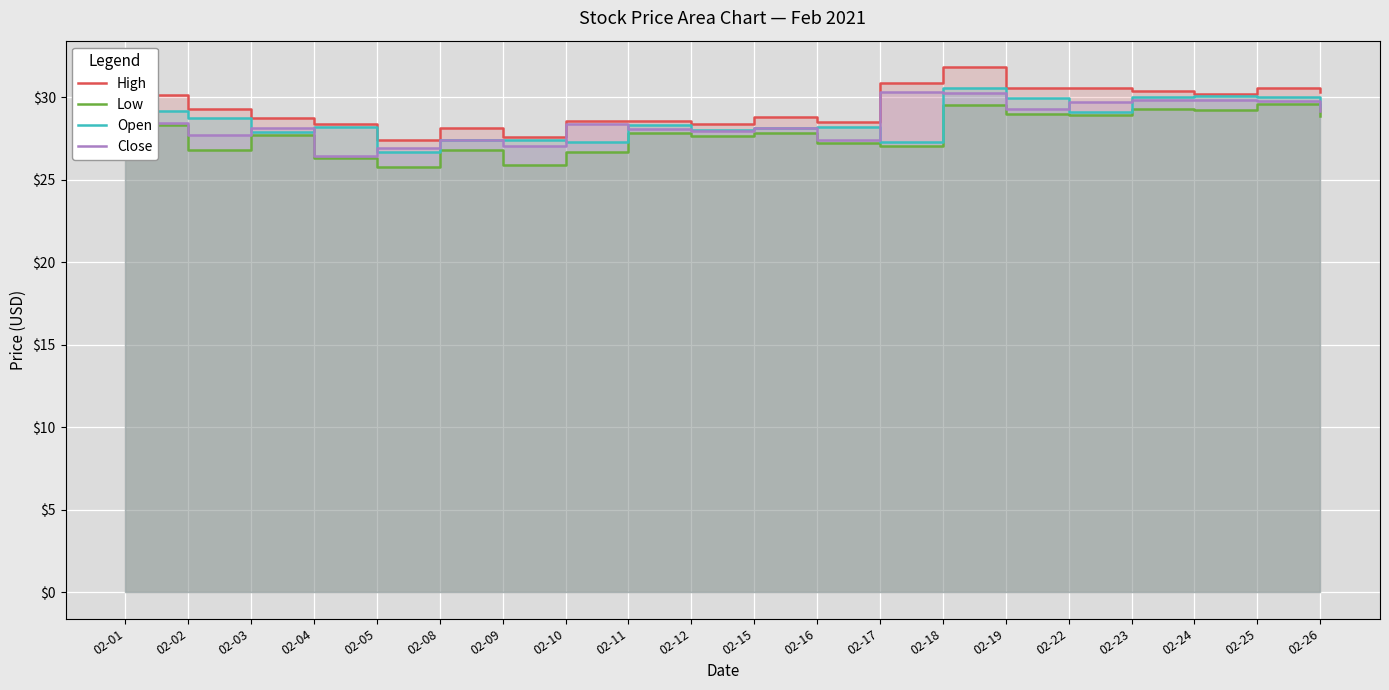

Reading left to right, list all the values displayed in this chart.

High: 02-01=30.1	02-02=29.3	02-03=28.8	02-04=28.4	02-05=27.4	02-08=28.1	02-09=27.6	02-10=28.6	02-11=28.6	02-12=28.4	02-15=28.8	02-16=28.5	02-17=30.9	02-18=31.9	02-19=30.6	02-22=30.6	02-23=30.4	02-24=30.2	02-25=30.6	02-26=30.3
Low: 02-01=28.3	02-02=26.8	02-03=27.7	02-04=26.3	02-05=25.8	02-08=26.8	02-09=25.9	02-10=26.7	02-11=27.9	02-12=27.6	02-15=27.9	02-16=27.2	02-17=27.0	02-18=29.5	02-19=29.0	02-22=29.0	02-23=29.3	02-24=29.2	02-25=29.6	02-26=28.9
Open: 02-01=29.1	02-02=28.8	02-03=27.9	02-04=28.2	02-05=26.7	02-08=27.5	02-09=27.4	02-10=27.3	02-11=28.3	02-12=28.0	02-15=28.1	02-16=28.2	02-17=27.3	02-18=30.5	02-19=30.0	02-22=29.1	02-23=30.0	02-24=30.1	02-25=30.0	02-26=29.5
Close: 02-01=28.5	02-02=27.7	02-03=28.1	02-04=26.5	02-05=27.0	02-08=27.4	02-09=27.0	02-10=28.4	02-11=28.1	02-12=28.0	02-15=28.1	02-16=27.4	02-17=30.3	02-18=30.2	02-19=29.3	02-22=29.7	02-23=29.9	02-24=29.9	02-25=29.8	02-26=29.1